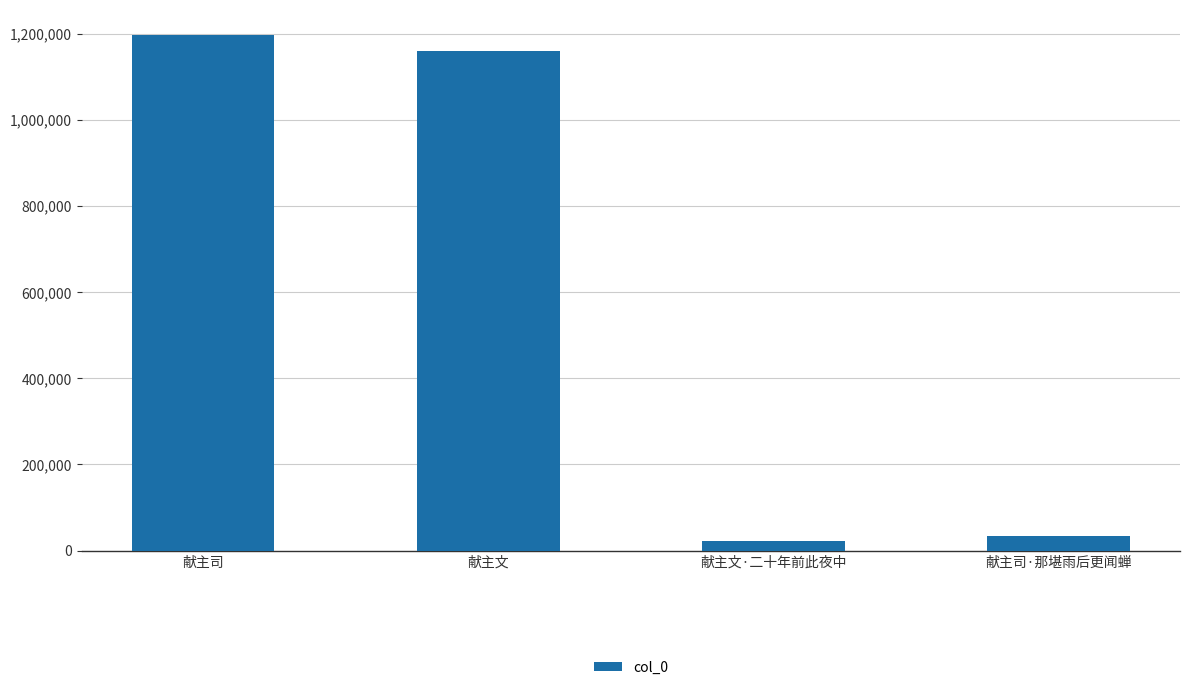

What is the label of the 2nd bar from the left?

献主文